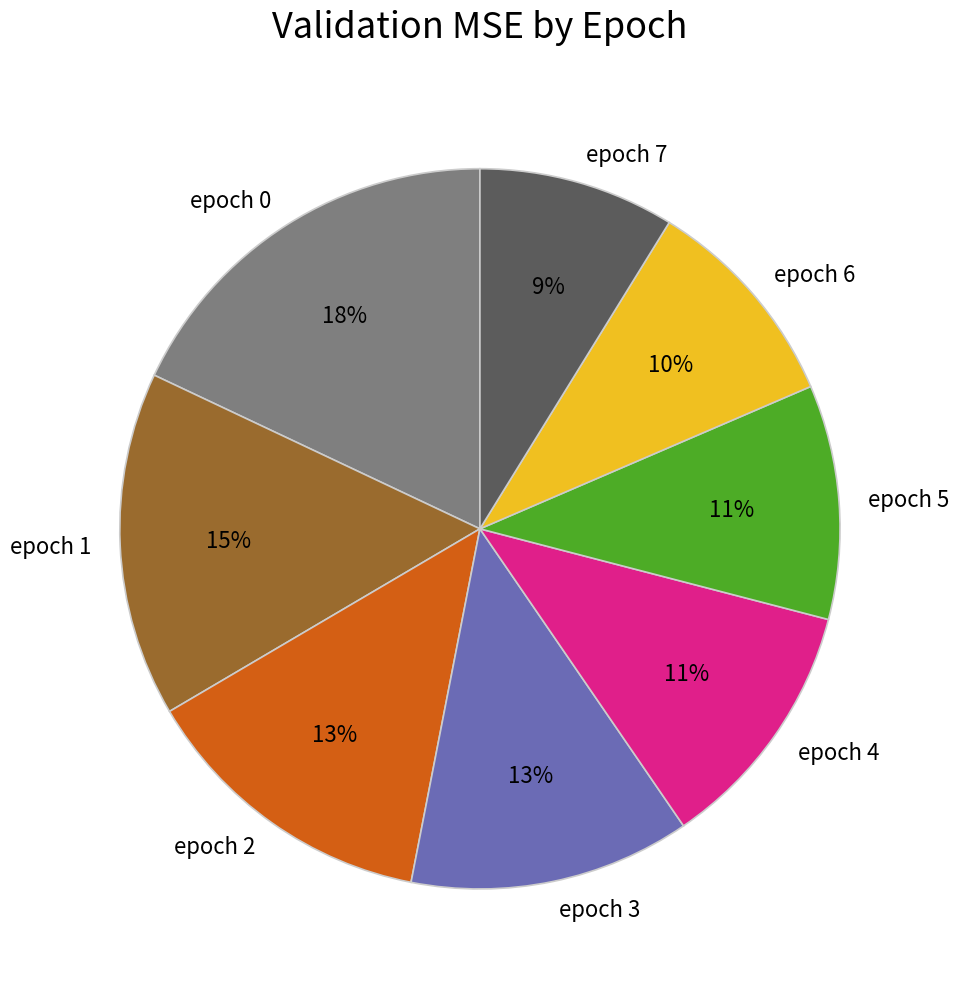

Which category has the biggest portion of the pie?

epoch 0